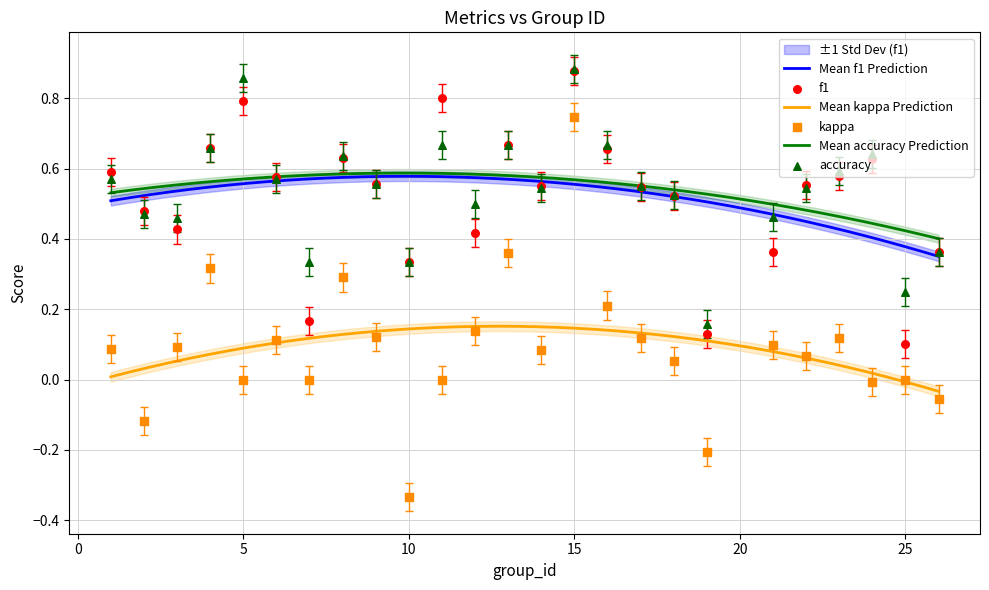

Is the value of kappa at 17 greater than the value of f1 at 7?

No